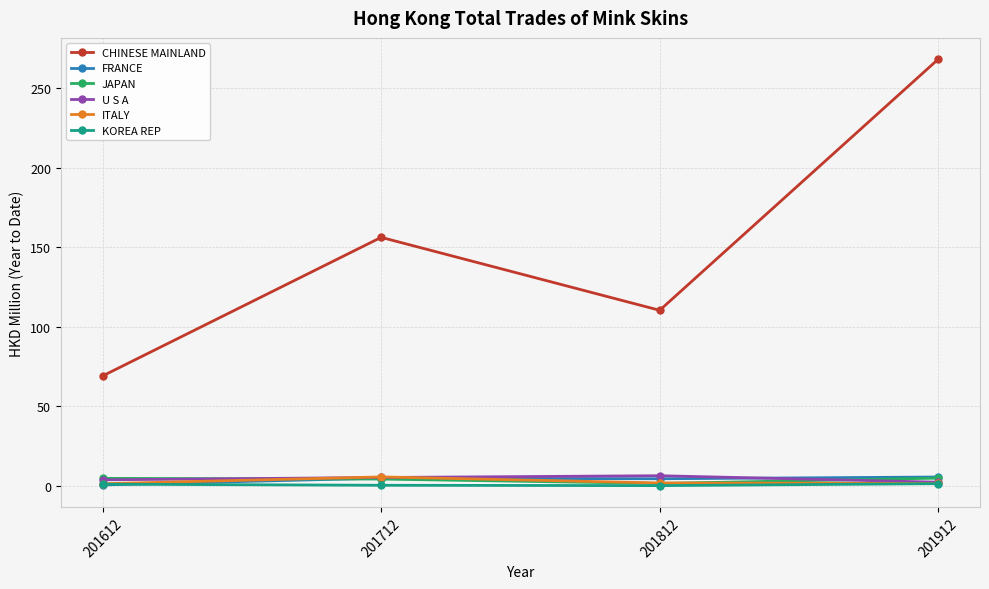

At which label does CHINESE MAINLAND reach its peak?

201912